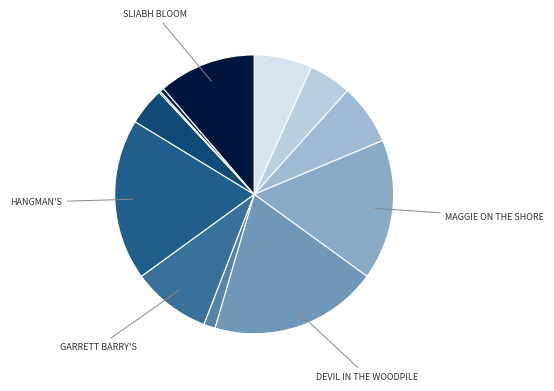

Rank the categories by value from highest to lowest.

Devil In The Woodpile, Hangman's, Maggie On The Shore, Sliabh Bloom, Garrett Barry's, Molly Rankin's, Jim Donoghue's, Baltimore Salute, Master's Return, Fox On The Prowl, Sandymount, Merry Blacksmith